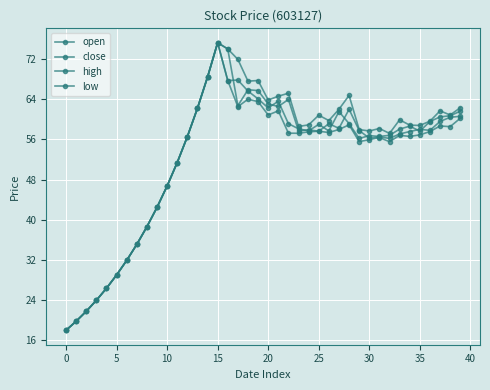

Which series has the largest range (max minus min)?

open